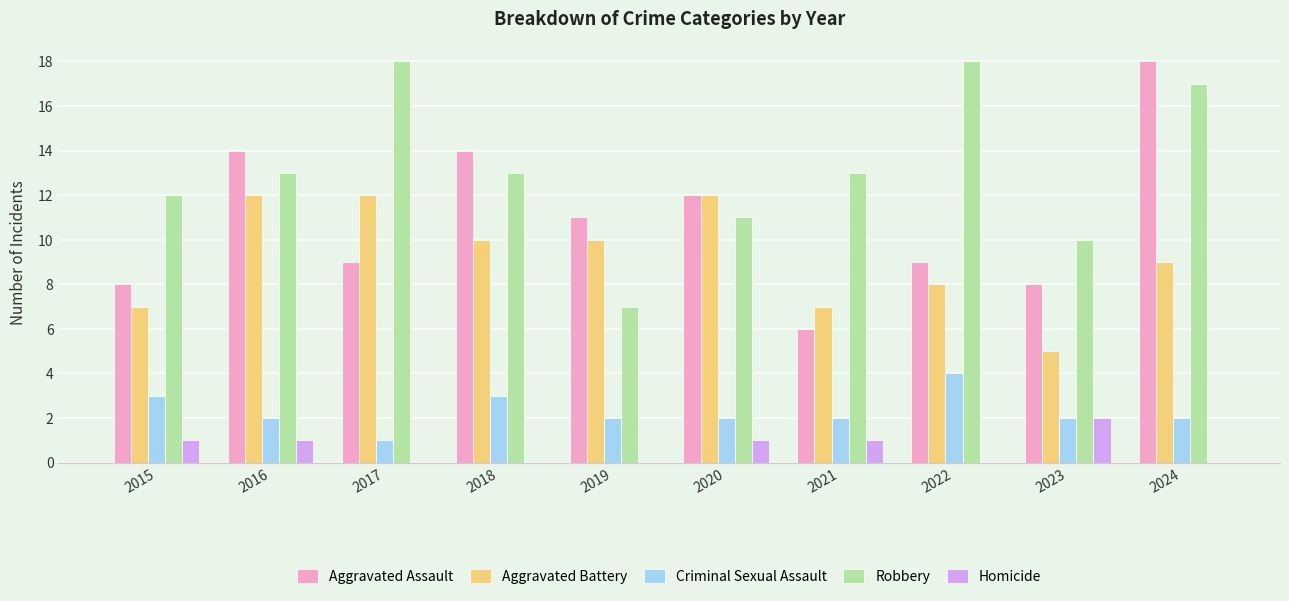

What is the total value across all series at 2021?

29